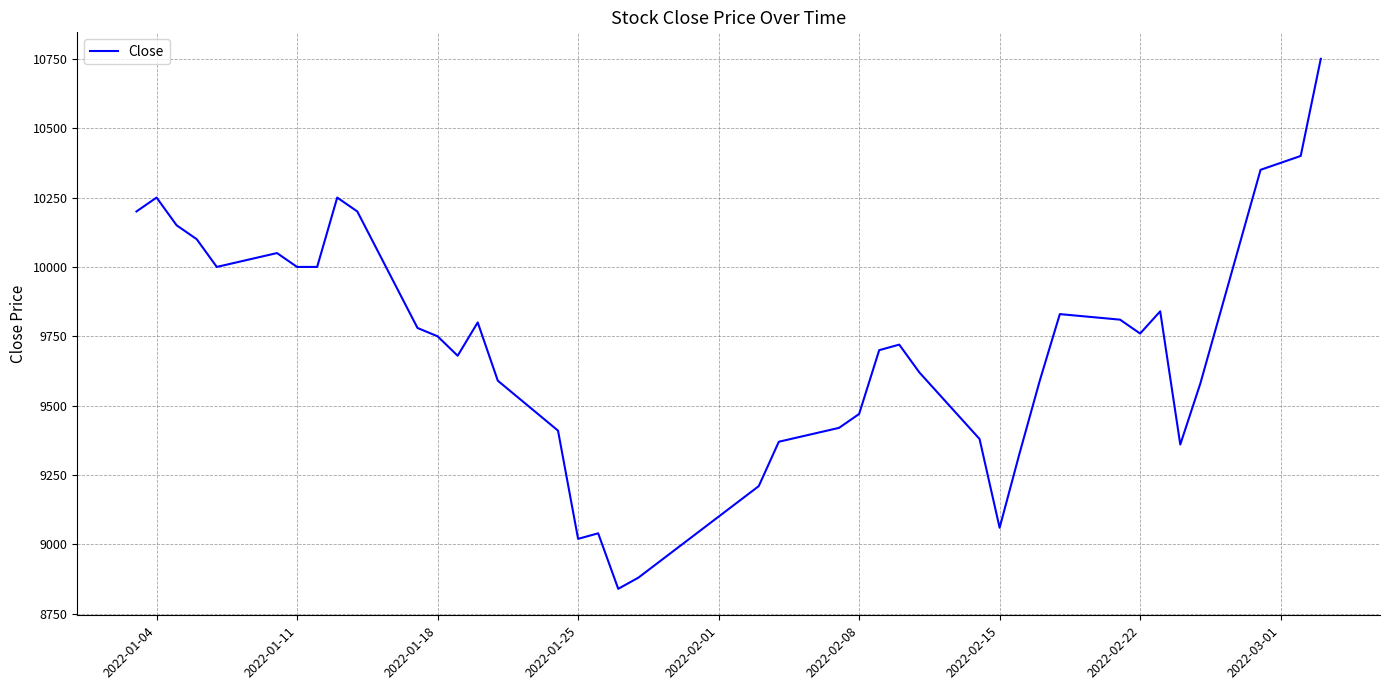

What is the maximum value shown in the chart?

10750